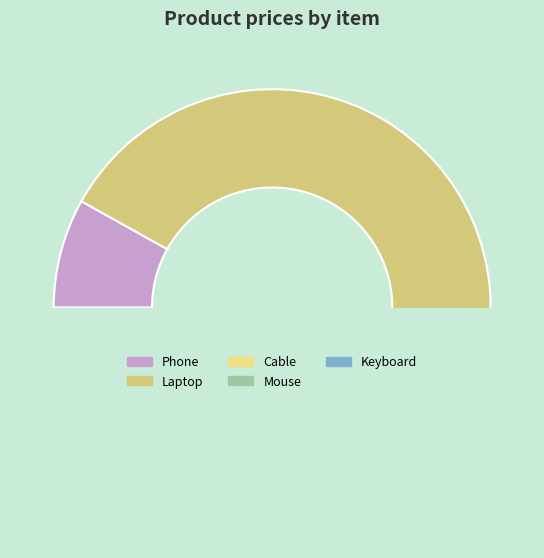

What is the smallest slice in the pie chart?

Cable